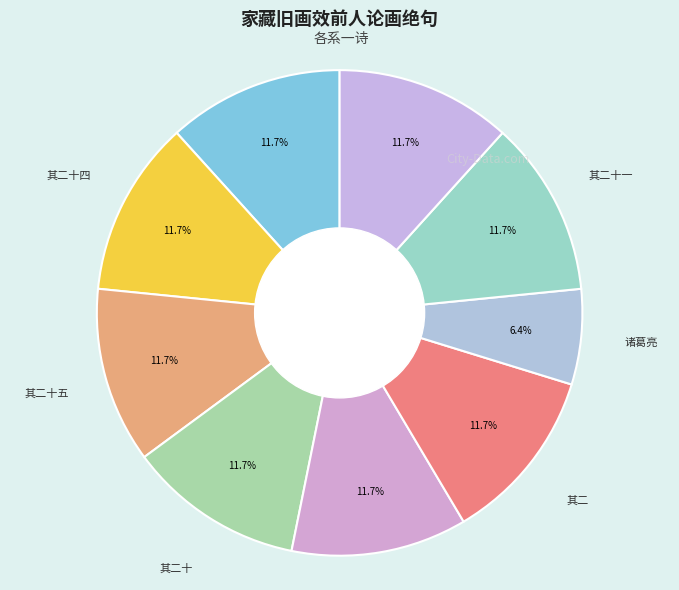

How many segments does this pie chart have?

9